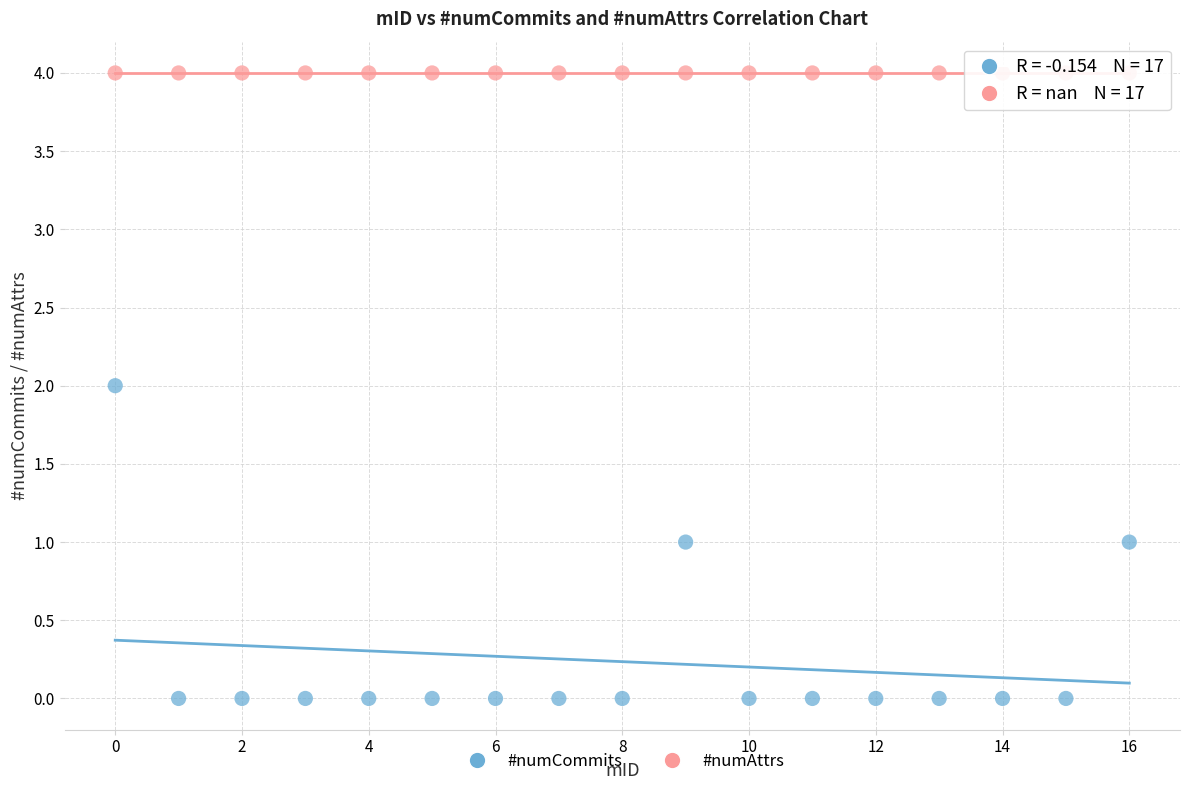

Which series contains the lowest Y value?

#numCommits